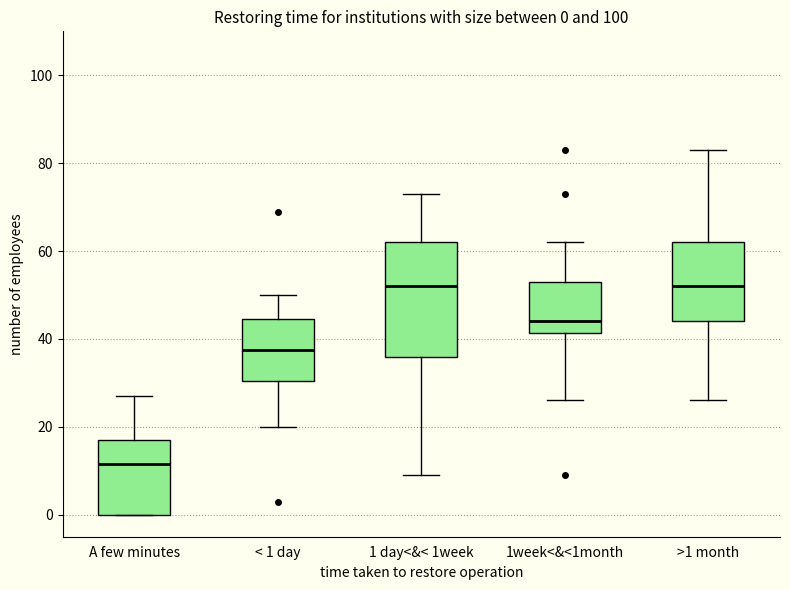

Comparing the boxes themselves (not the whiskers), which one is the tallest?

1 day<&< 1week